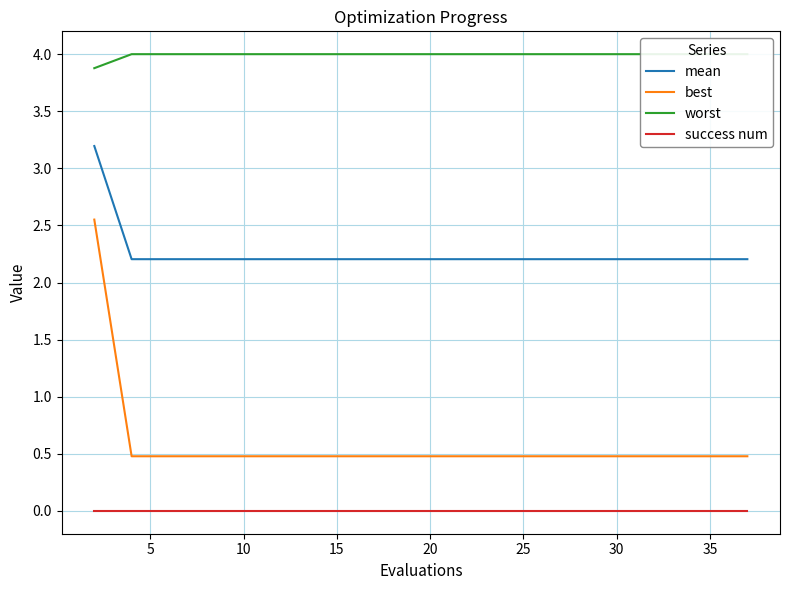

True or false: best and mean cross at least once.

False